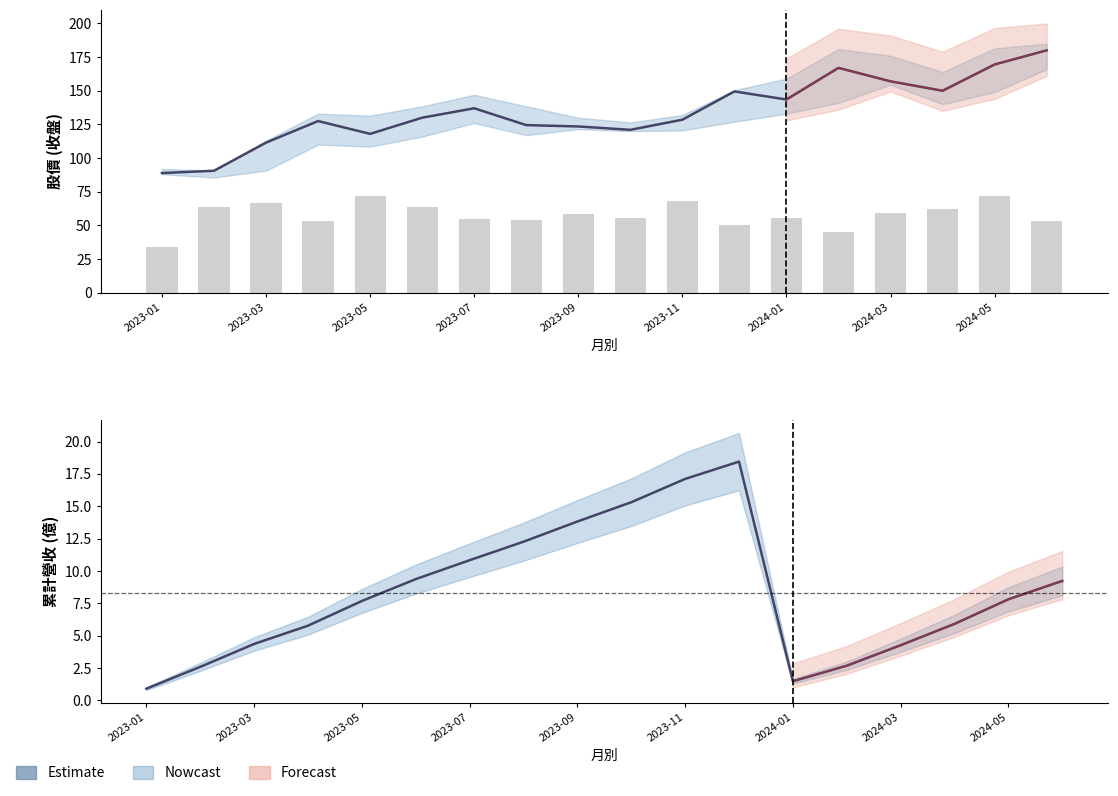

How many values exceed 7?

10